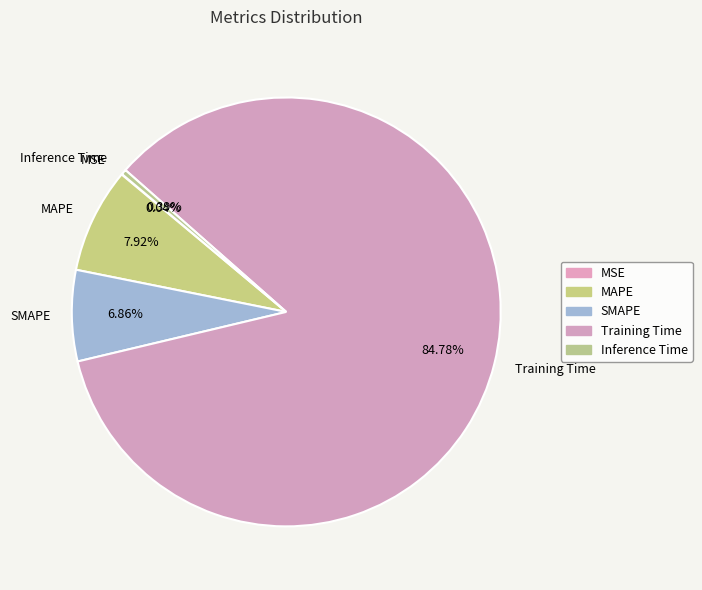

What is the largest slice in the pie chart?

Training Time